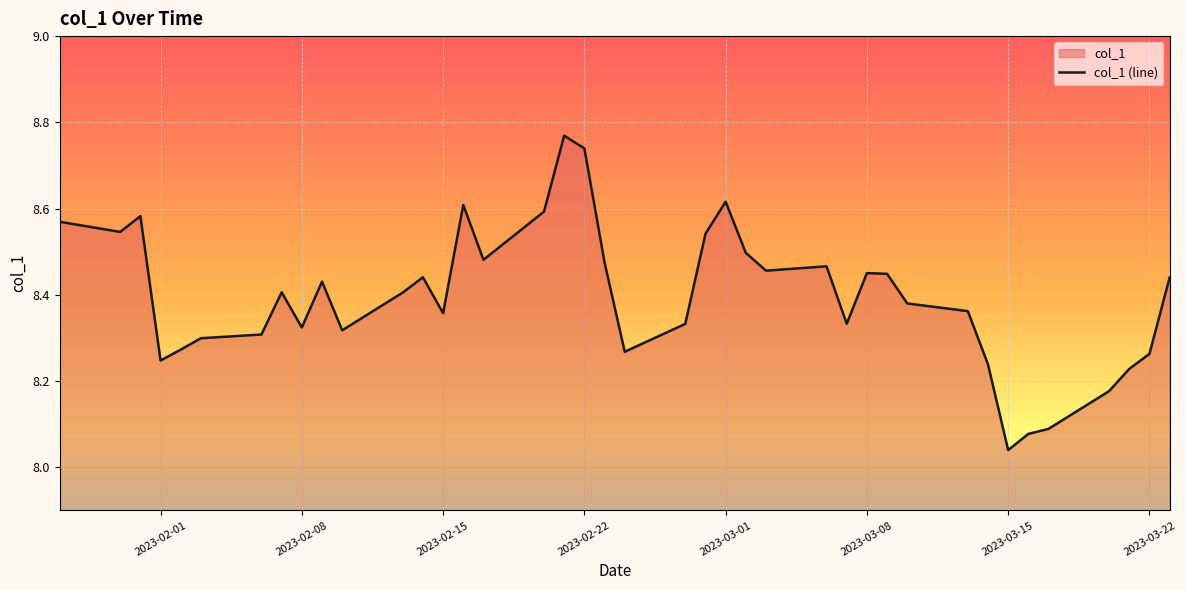

What is the difference between the maximum and minimum values?

0.7